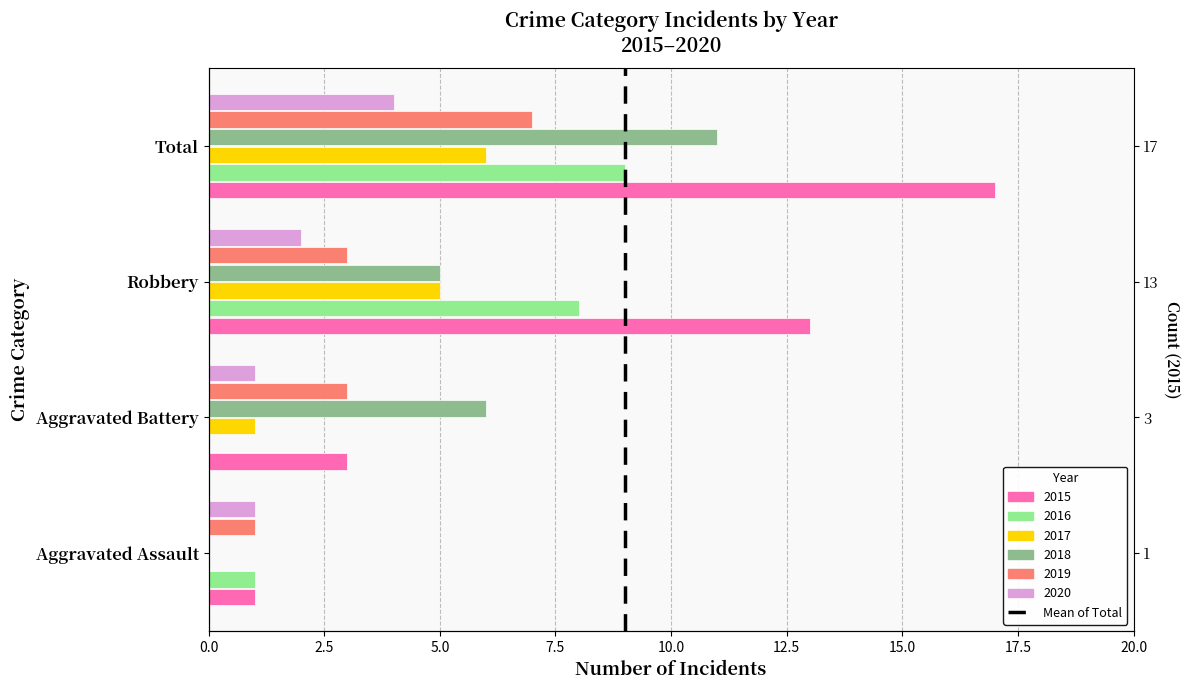

Is the value of 2018 at Aggravated Battery greater than the value of 2016 at Aggravated Assault?

Yes